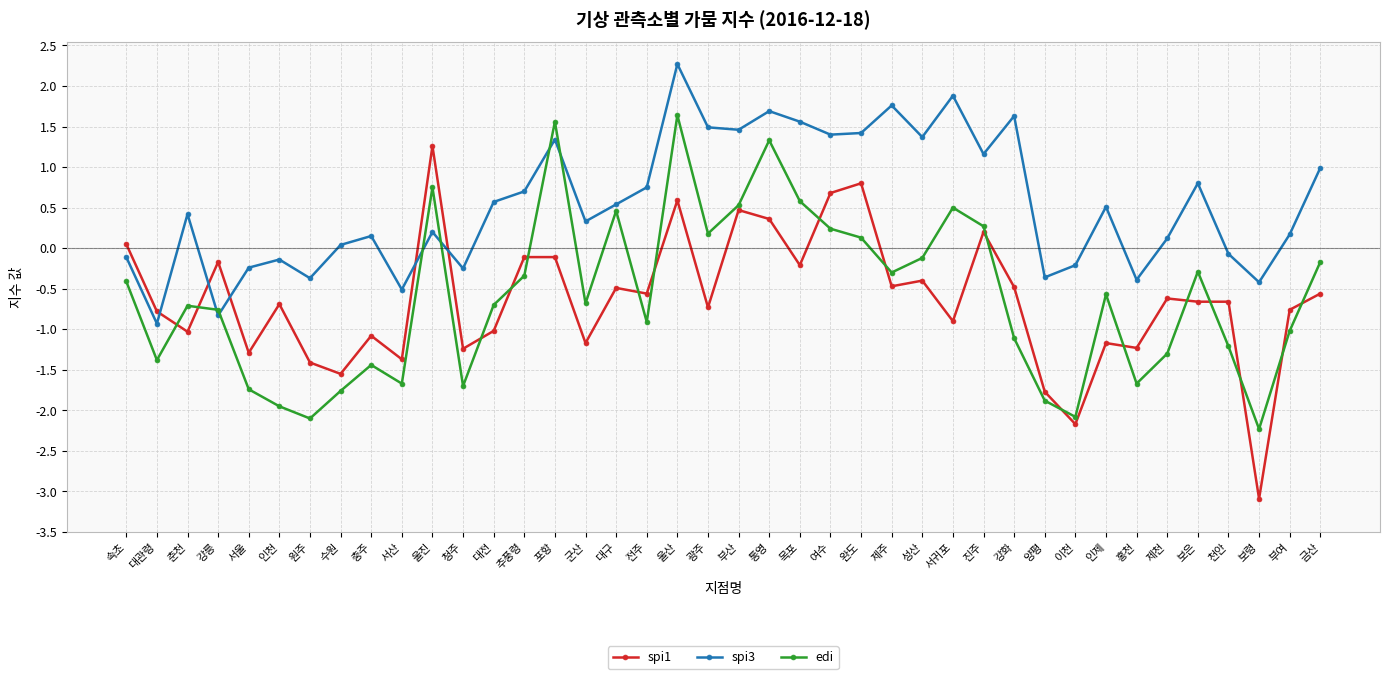

Does the chart have visible grid lines?

Yes